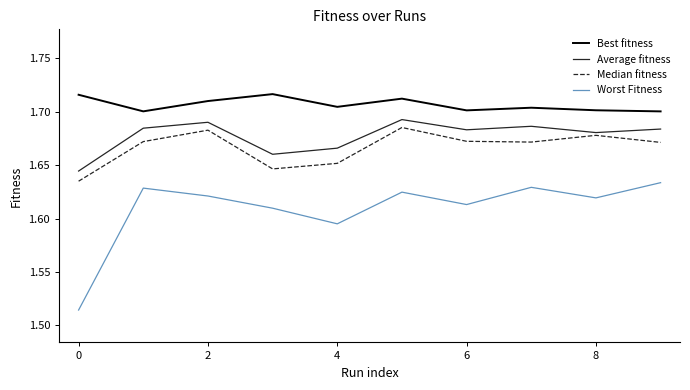

True or false: Median fitness and Best fitness intersect in this chart.

False